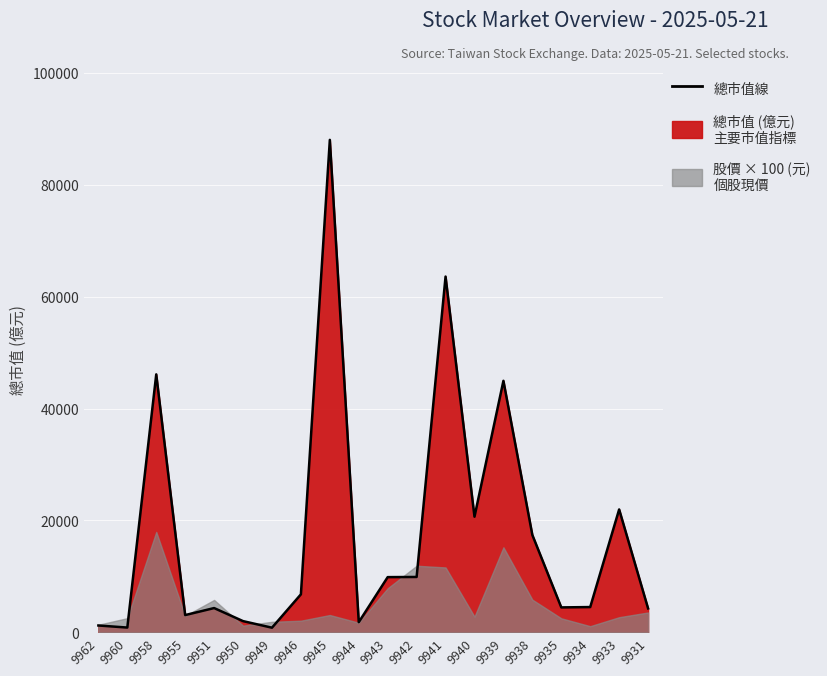

True or false: the data shows 88029 at 9945.

True